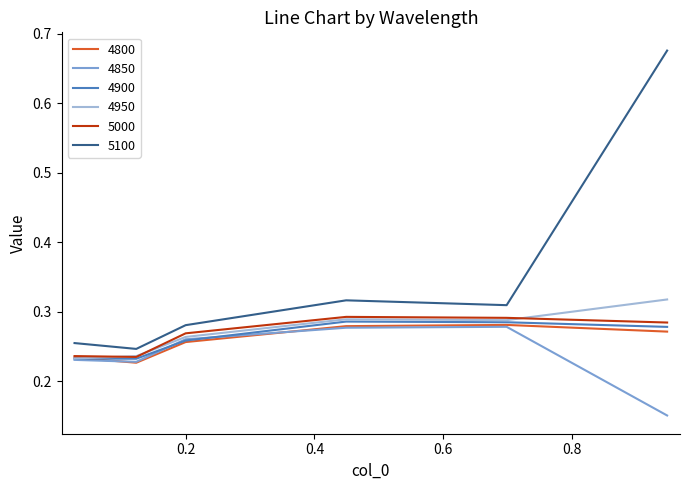

True or false: 5100 and 5000 intersect in this chart.

False